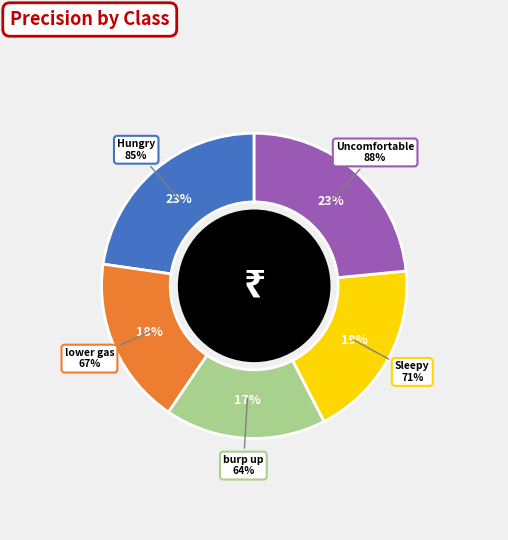

Between burp up and Uncomfortable, which is larger?

Uncomfortable